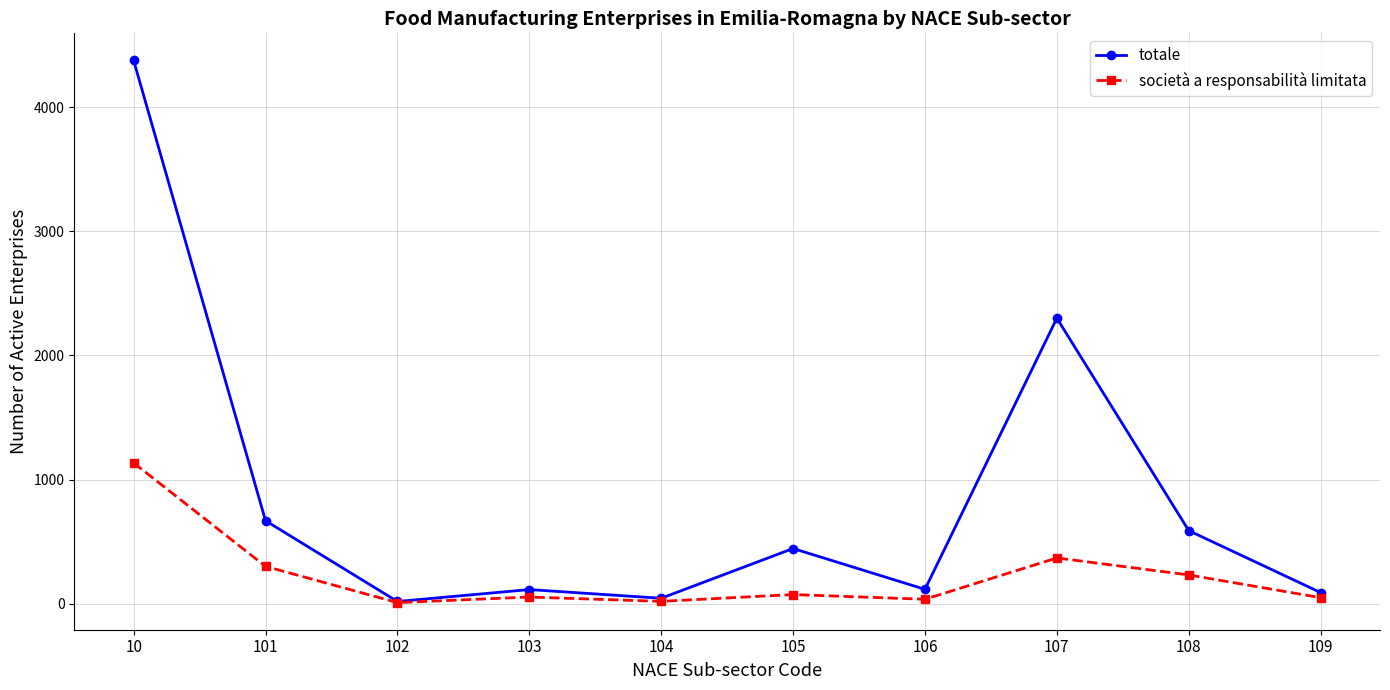

What is the greatest value displayed?

4377